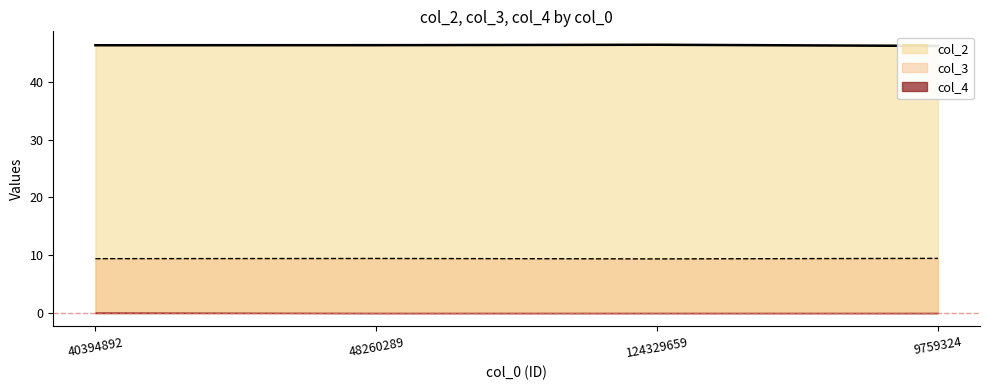

What is the lowest value of the col_2 series?

46.2